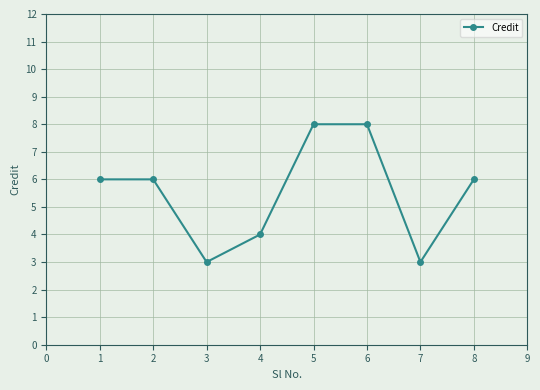

Reading left to right, list all the values displayed in this chart.

1=6	2=6	3=3	4=4	5=8	6=8	7=3	8=6